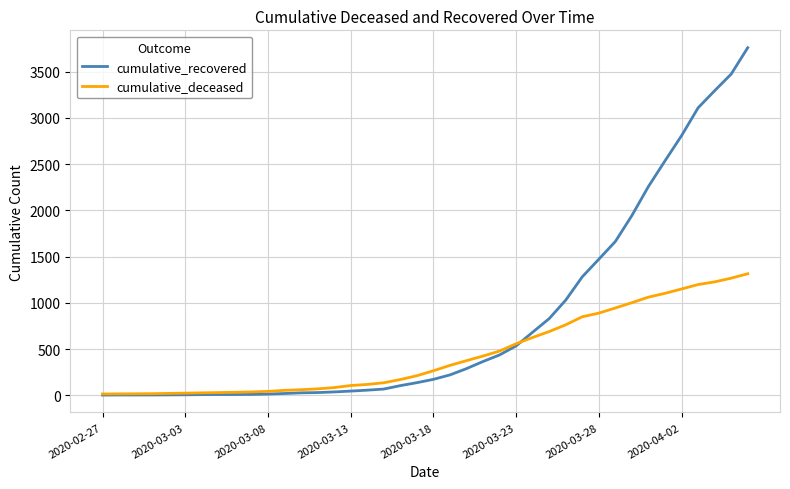

At how many categories does at least one series exceed 3391?

2